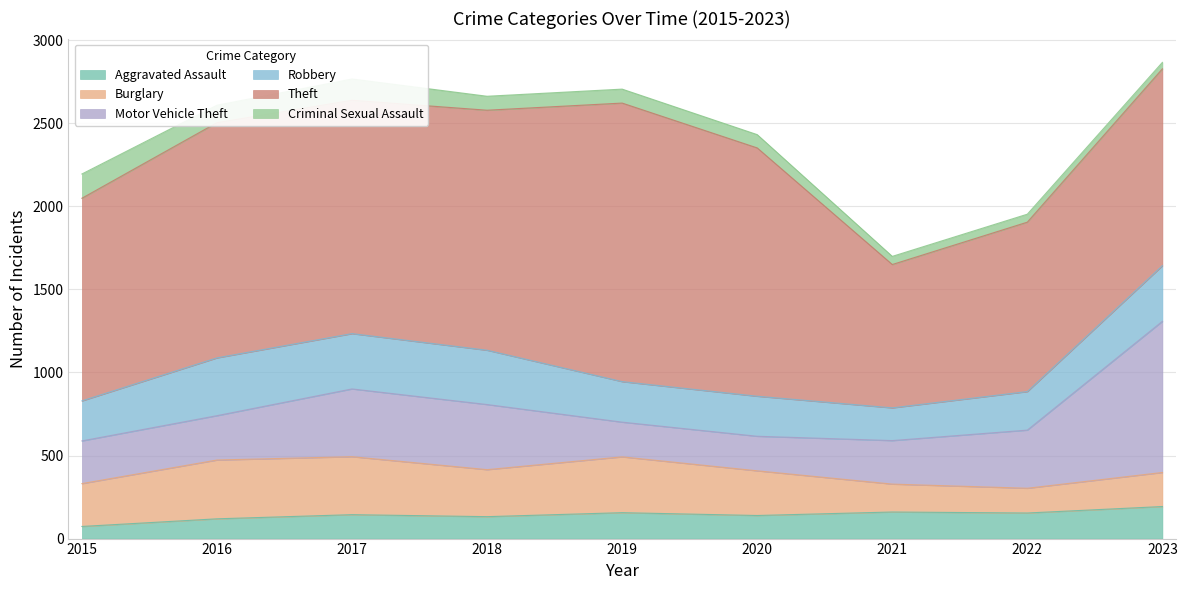

How many distinct data groups are displayed?

6